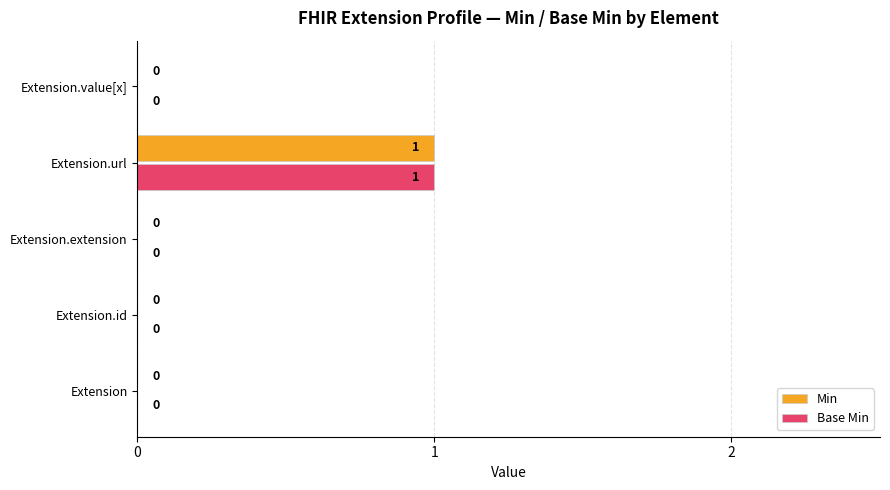

At which category is the sum across all series the highest?

Extension.url